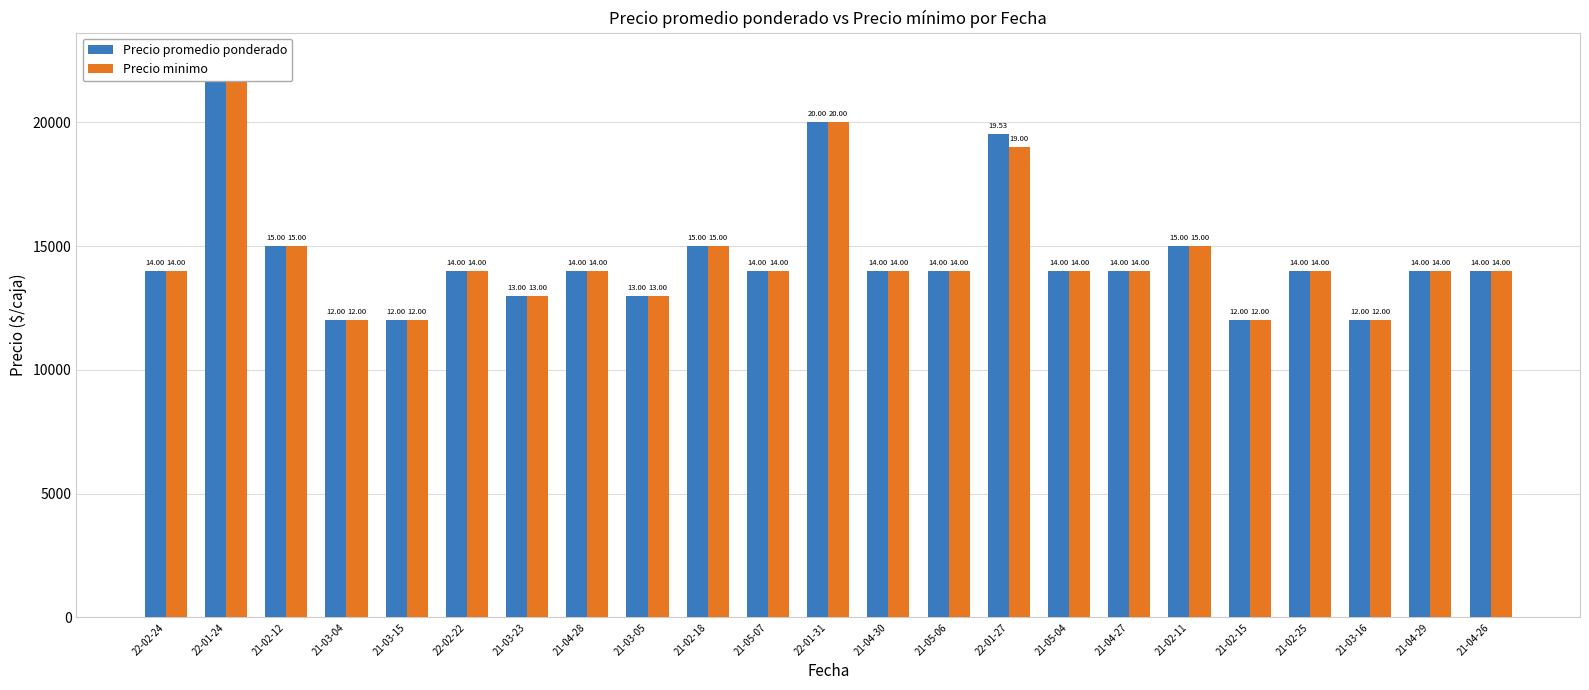

Between 21-02-12 and 22-01-24, which is larger?

22-01-24